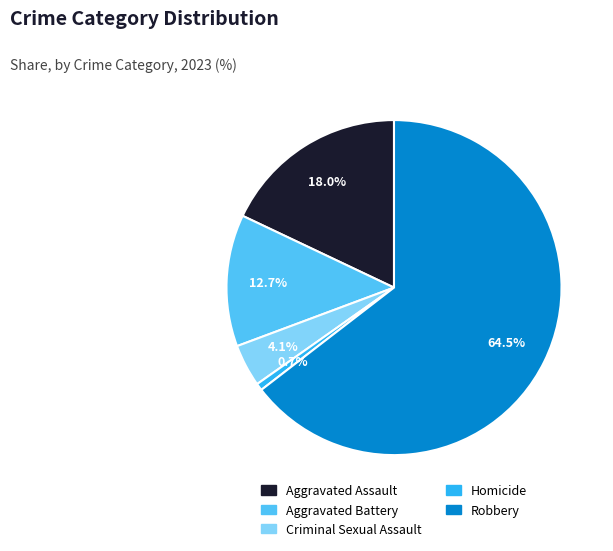

How many segments does this pie chart have?

5